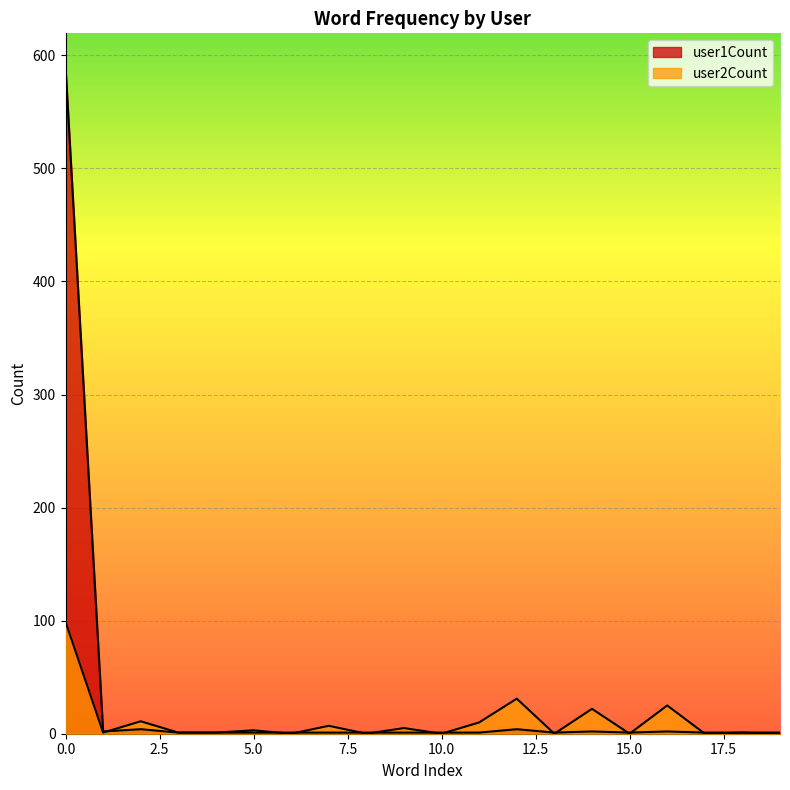

Reading right to left, what are all the values shown in this chart?

user2Count: 0	1	0	25	0	22	0	31	10	0	5	0	7	0	3	1	1	11	1	99
user1Count: 1	1	1	2	1	2	1	4	1	1	1	1	1	1	1	1	1	4	2	590